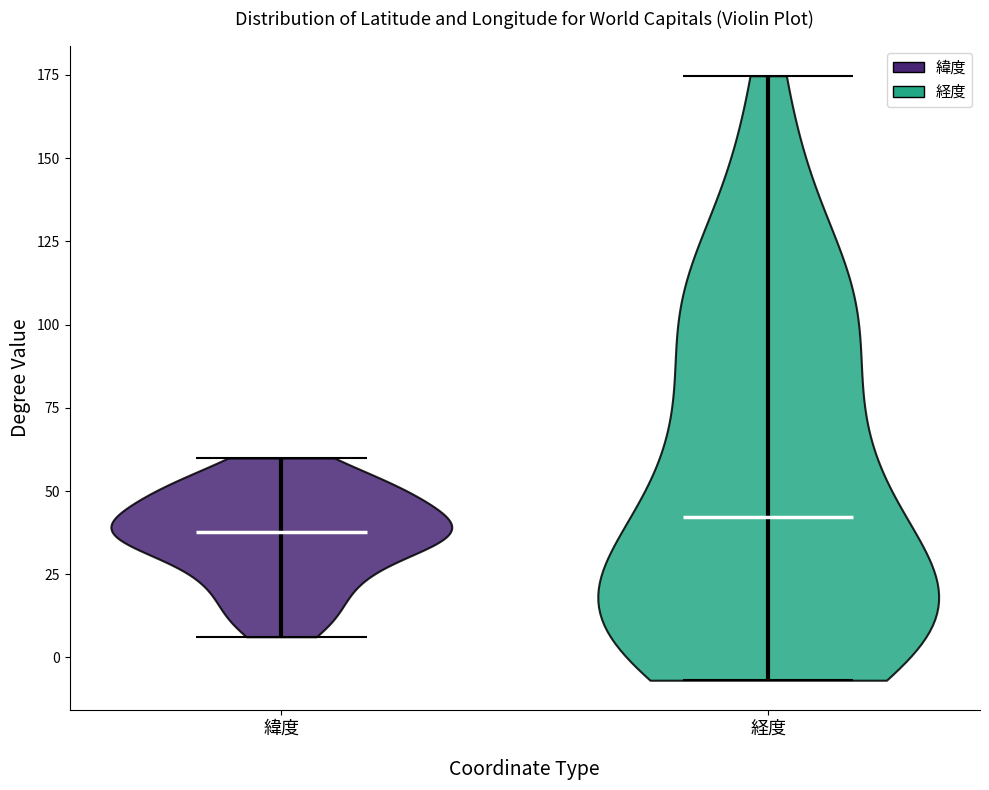

What is the lowest point the violin for 経度 reaches on the y-axis? The values are not printed on the chart, so give them approximately, as read against the axis.

-5